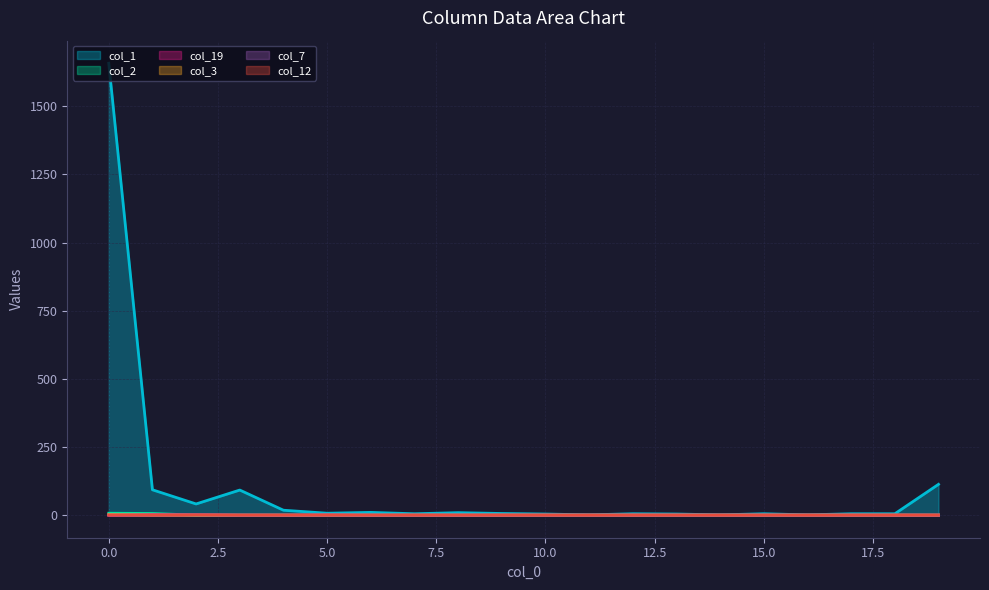

How many positive values does the col_12 series have?

1